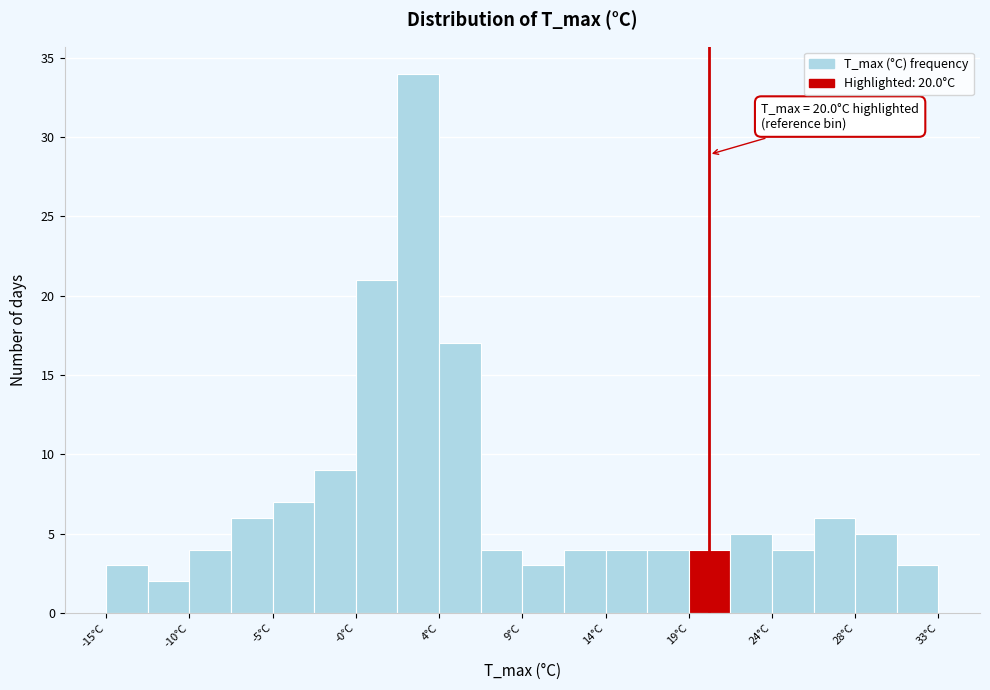

Over which range of the x-axis is the bar tallest?

2.0 to 4.5